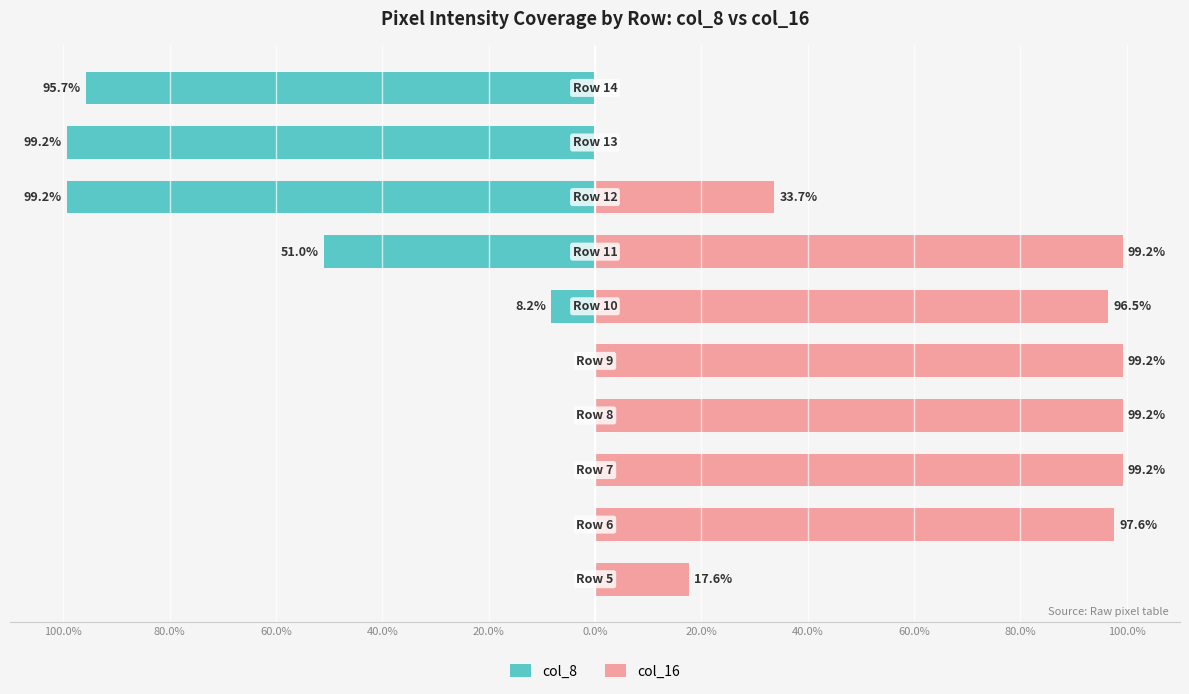

Reading right to left, what are all the values shown in this chart?

col_8: 80.0%=-95.7	60.0%=-99.2	40.0%=-99.2	20.0%=-51.0	0.0%=-8.2	20.0%=0.0	40.0%=0.0	60.0%=0.0	80.0%=0.0	100.0%=0.0
col_16: 80.0%=0.0	60.0%=0.0	40.0%=33.7	20.0%=99.2	0.0%=96.5	20.0%=99.2	40.0%=99.2	60.0%=99.2	80.0%=97.6	100.0%=17.6